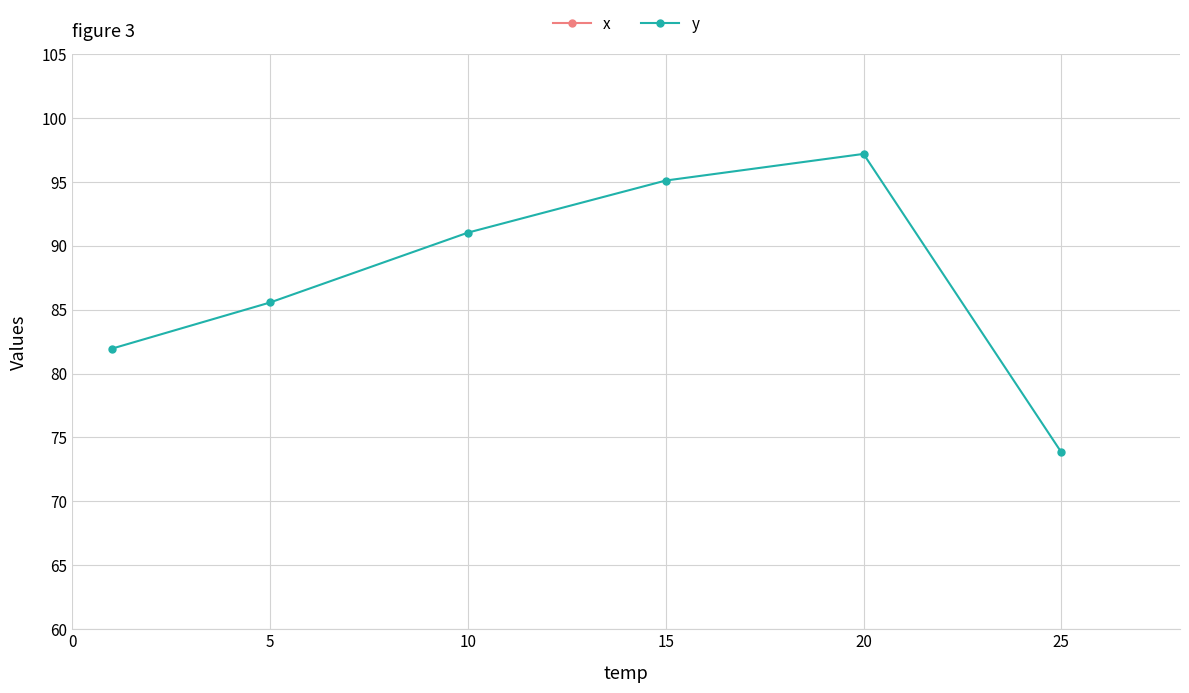

Between 15 and 20, which is larger?

20